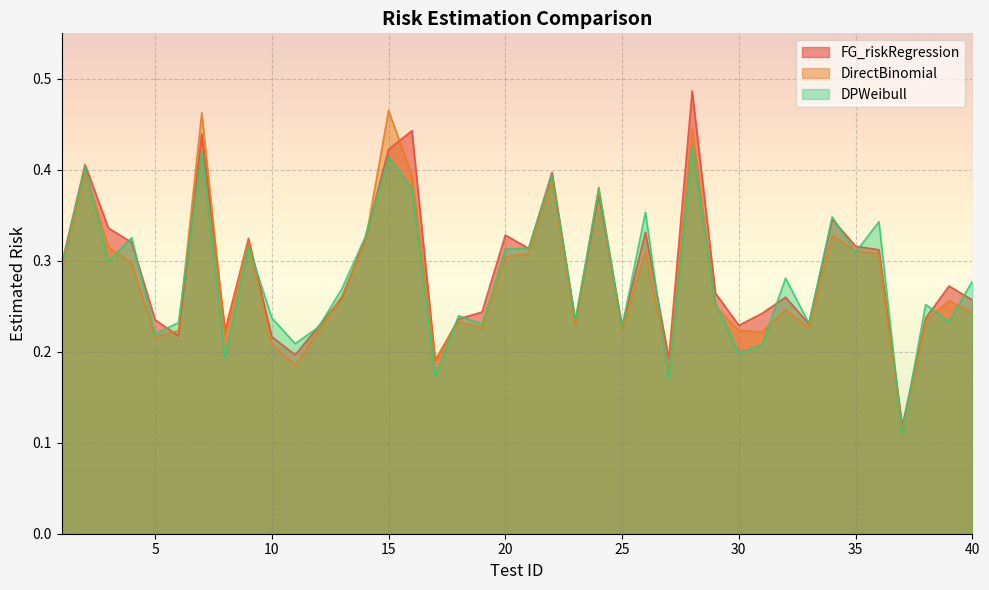

Rank the series by their average value, from highest to lowest.

FG_riskRegression, DPWeibull, DirectBinomial